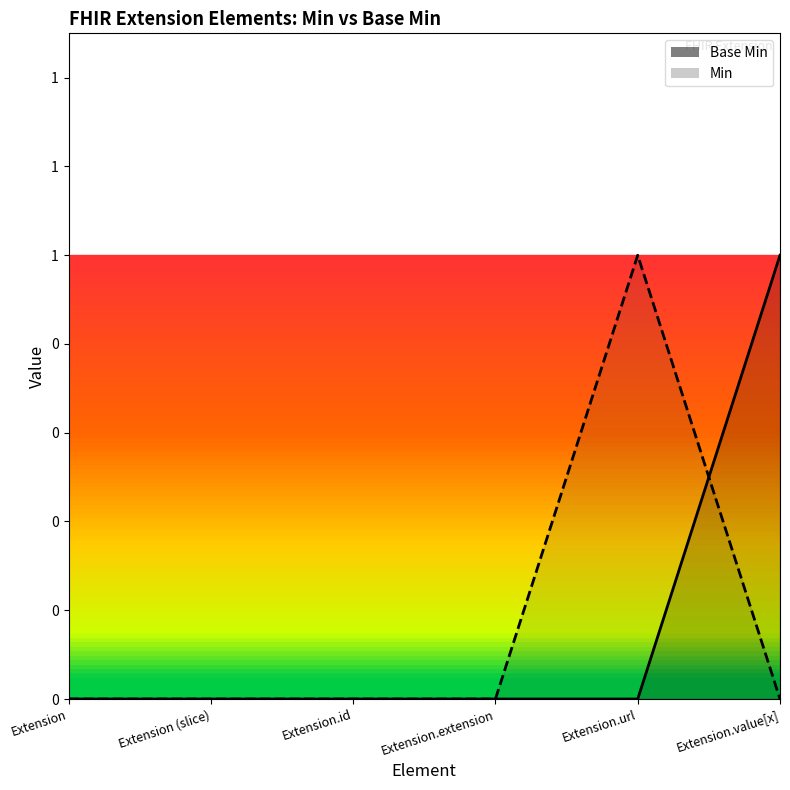

How many values are between 0 and 1?

6